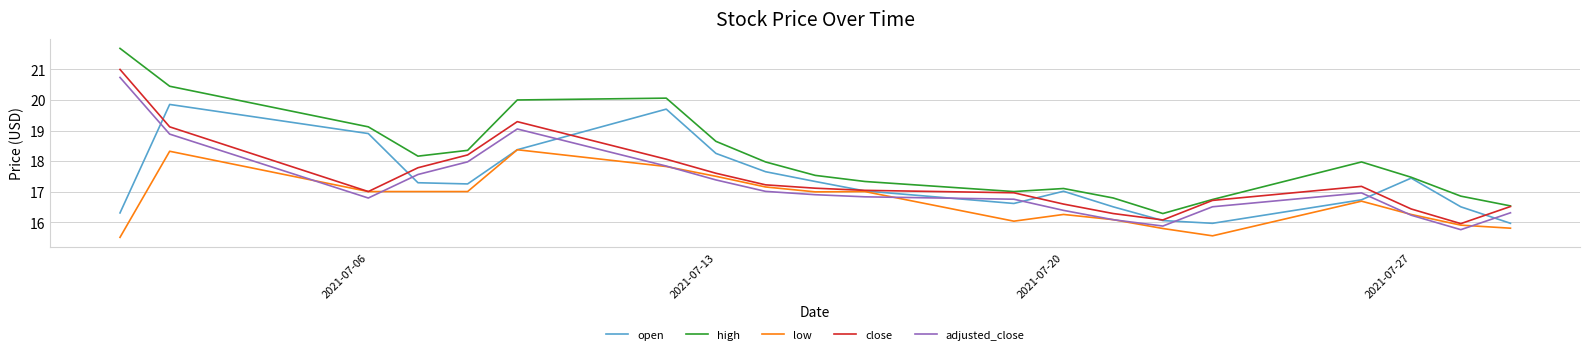

Which series has the largest total across all categories?

high